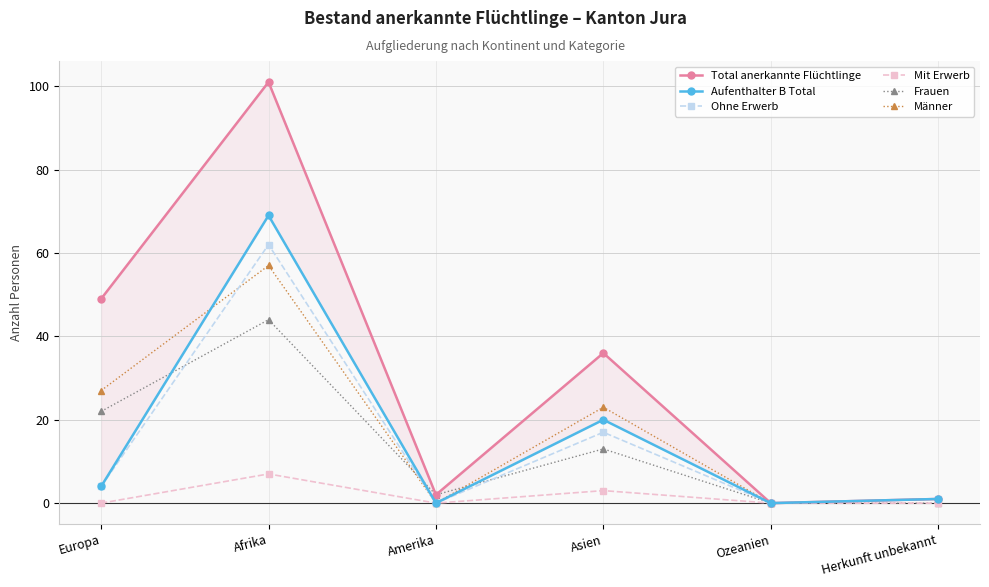

How many values in the Männer series are below 23?

3